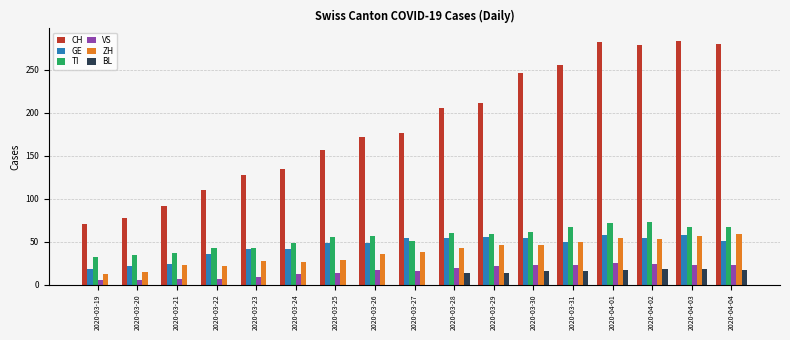

How many data points does each series have?

17